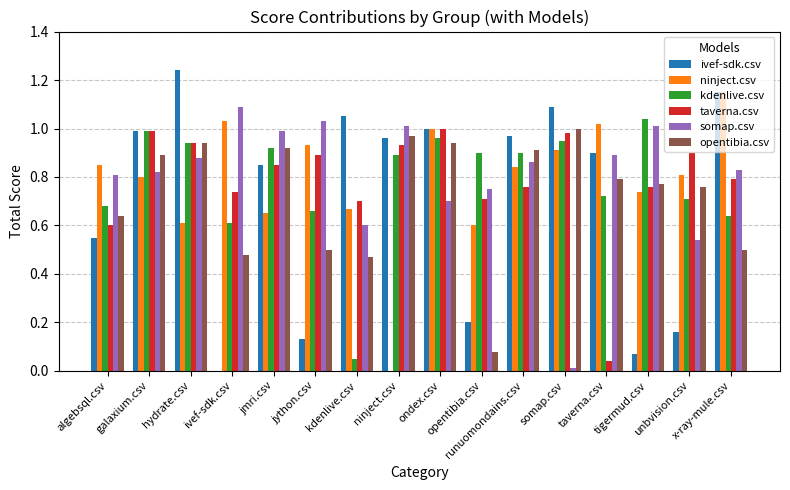

At which category is the sum across all series the highest?

ondex.csv